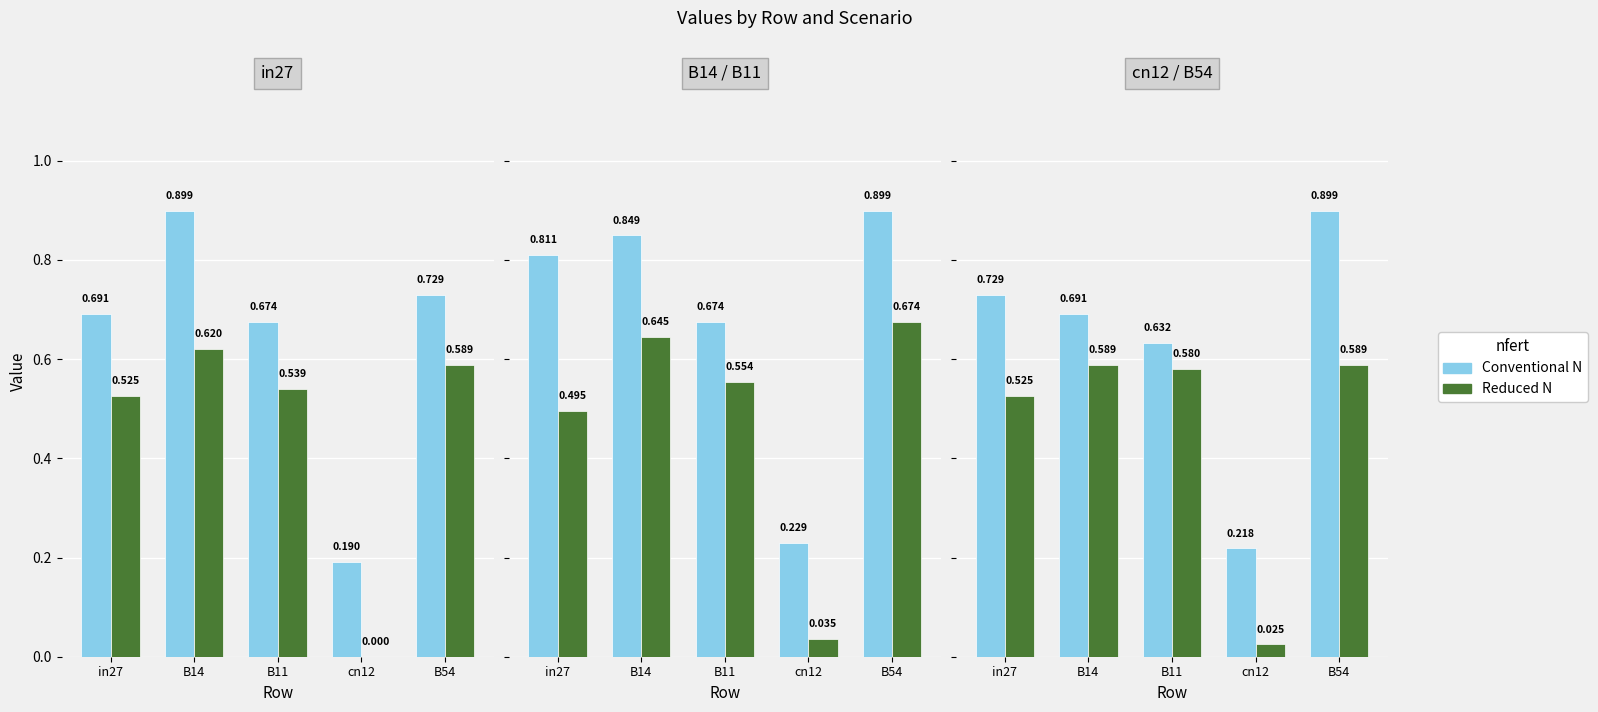

What is the label of the 1st bar from the left?

in27